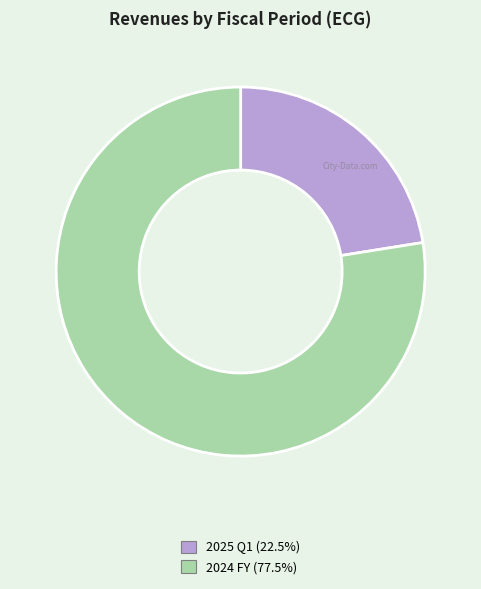

How many segments does this pie chart have?

2